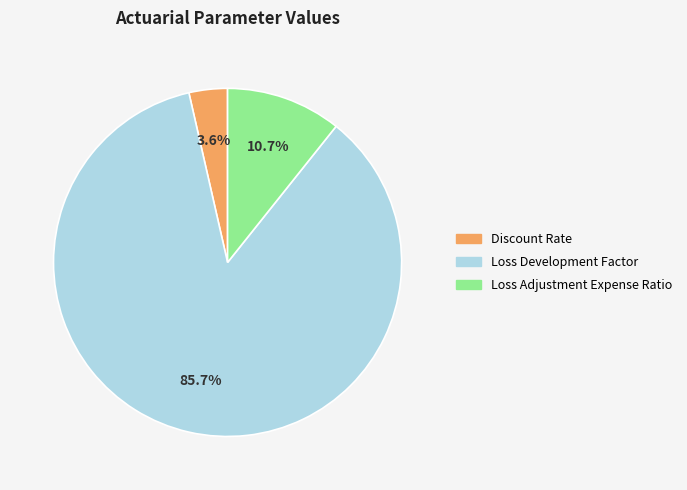

To the nearest percent, what is the difference between the Loss Development Factor and Loss Adjustment Expense Ratio slice percentages?

75%